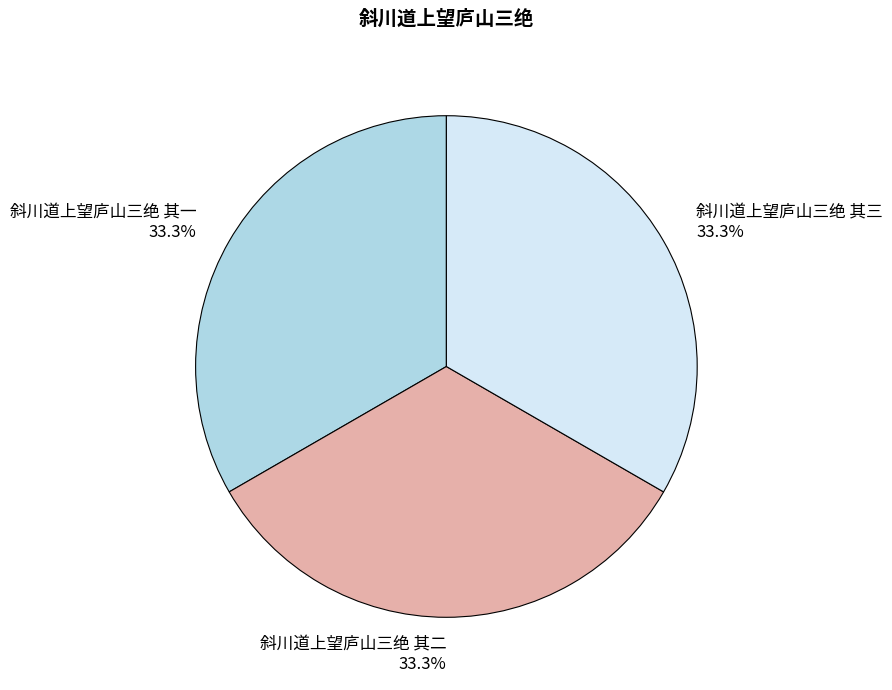

What percentage is the 斜川道上望庐山三绝 其二 slice, to the nearest percent?

33%